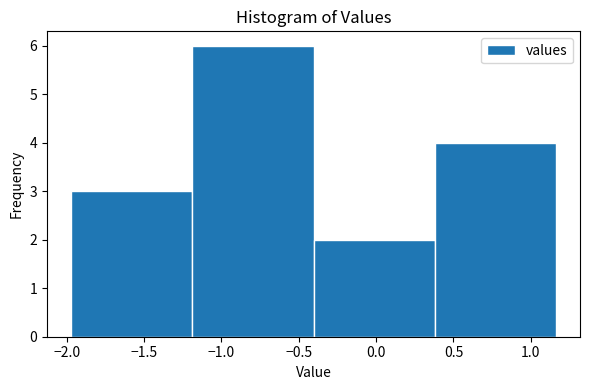

How tall is the bar that spans 0.40 to 1.15 on the x-axis? Neither the bar edges nor the heights are printed on the chart, so give them approximately, as read against the axes.

4